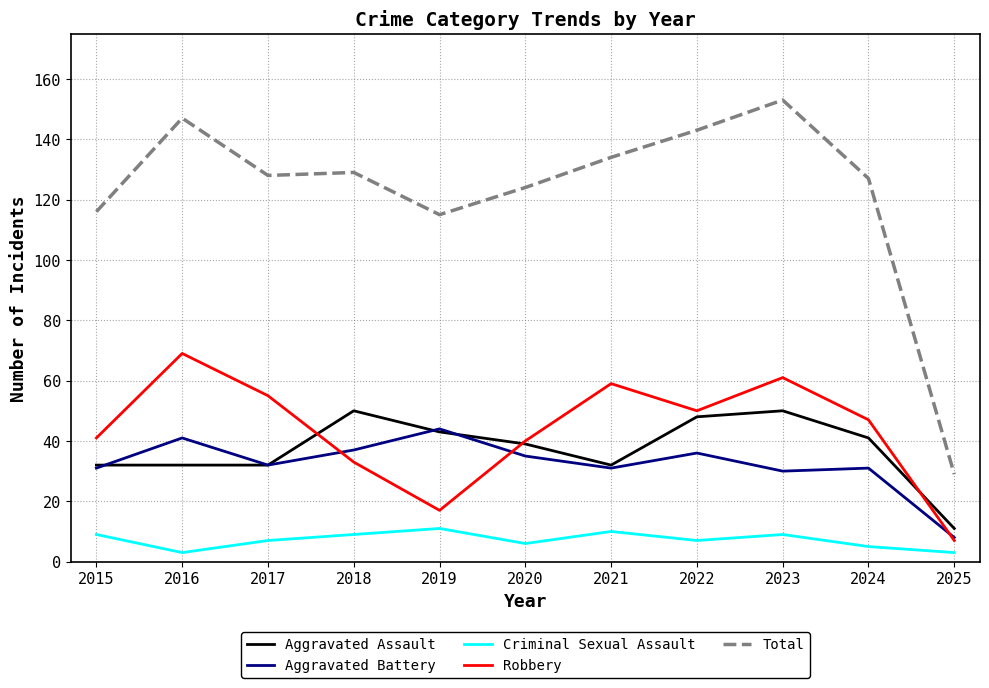

What is the approximate value of Criminal Sexual Assault at 2021?

10